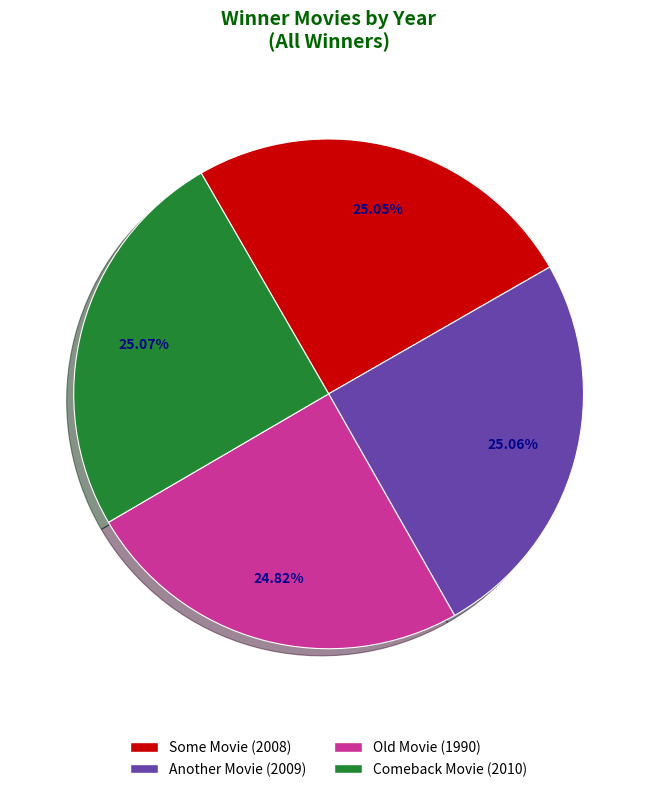

True or false: Some Movie accounts for 25% of the total.

True